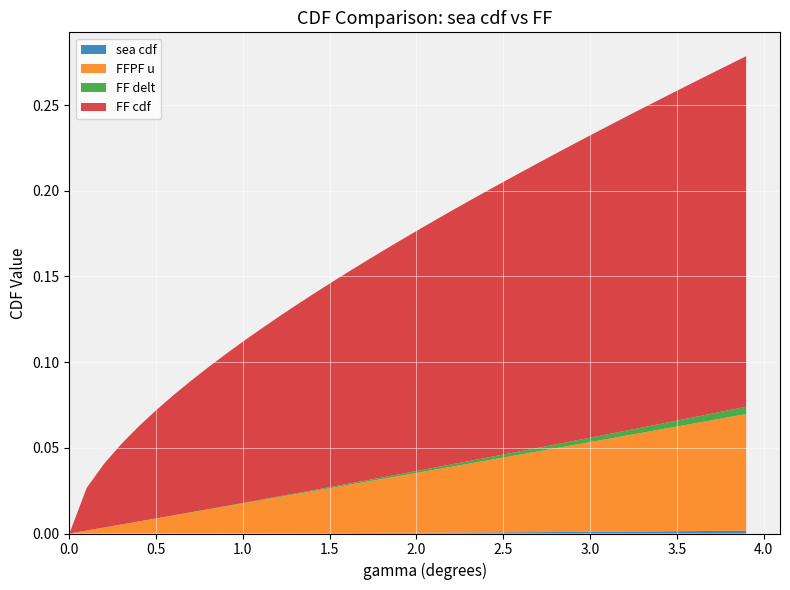

Reading left to right, transcribe all the data shown in this chart.

sea cdf: 0=0.0	0.1=0.0	0.2=0.0	0.3=0.0	0.4=0.0	0.5=0.0	0.6=0.0	0.7=0.0	0.8=0.0	0.9=0.0	1.0=0.0	1.1=0.0	1.2=0.0	1.3=0.0	1.4=0.0	1.5=0.0	1.6=0.0	1.7=0.0	1.8=0.0	1.9=0.0	2.0=0.0	2.1=0.0	2.2=0.0	2.3=0.0	2.4=0.0	2.5=0.0	2.6=0.0	2.7=0.0	2.8=0.0	2.9=0.0	3.0=0.0	3.1=0.0	3.2=0.0	3.3=0.0	3.4=0.0	3.5=0.0	3.6=0.0	3.7=0.0	3.8=0.0	3.9=0.0
FFPF u: 0=0.0	0.1=0.0	0.2=0.0	0.3=0.0	0.4=0.0	0.5=0.0	0.6=0.0	0.7=0.0	0.8=0.0	0.9=0.0	1.0=0.0	1.1=0.0	1.2=0.0	1.3=0.0	1.4=0.0	1.5=0.0	1.6=0.0	1.7=0.0	1.8=0.0	1.9=0.0	2.0=0.0	2.1=0.0	2.2=0.0	2.3=0.0	2.4=0.0	2.5=0.0	2.6=0.0	2.7=0.0	2.8=0.0	2.9=0.1	3.0=0.1	3.1=0.1	3.2=0.1	3.3=0.1	3.4=0.1	3.5=0.1	3.6=0.1	3.7=0.1	3.8=0.1	3.9=0.1
FF delt: 0=0.0	0.1=0.0	0.2=0.0	0.3=0.0	0.4=0.0	0.5=0.0	0.6=0.0	0.7=0.0	0.8=0.0	0.9=0.0	1.0=0.0	1.1=0.0	1.2=0.0	1.3=0.0	1.4=0.0	1.5=0.0	1.6=0.0	1.7=0.0	1.8=0.0	1.9=0.0	2.0=0.0	2.1=0.0	2.2=0.0	2.3=0.0	2.4=0.0	2.5=0.0	2.6=0.0	2.7=0.0	2.8=0.0	2.9=0.0	3.0=0.0	3.1=0.0	3.2=0.0	3.3=0.0	3.4=0.0	3.5=0.0	3.6=0.0	3.7=0.0	3.8=0.0	3.9=0.0
FF cdf: 0=0.0	0.1=0.0	0.2=0.0	0.3=0.0	0.4=0.1	0.5=0.1	0.6=0.1	0.7=0.1	0.8=0.1	0.9=0.1	1.0=0.1	1.1=0.1	1.2=0.1	1.3=0.1	1.4=0.1	1.5=0.1	1.6=0.1	1.7=0.1	1.8=0.1	1.9=0.1	2.0=0.1	2.1=0.1	2.2=0.1	2.3=0.2	2.4=0.2	2.5=0.2	2.6=0.2	2.7=0.2	2.8=0.2	2.9=0.2	3.0=0.2	3.1=0.2	3.2=0.2	3.3=0.2	3.4=0.2	3.5=0.2	3.6=0.2	3.7=0.2	3.8=0.2	3.9=0.2